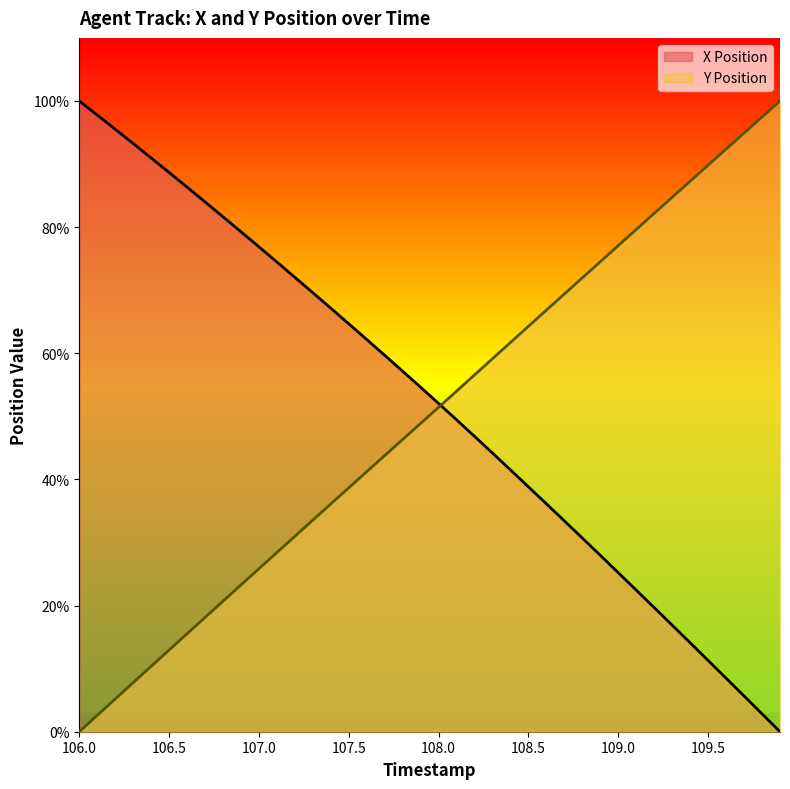

What is the label of the 16th point from the left?

107.5